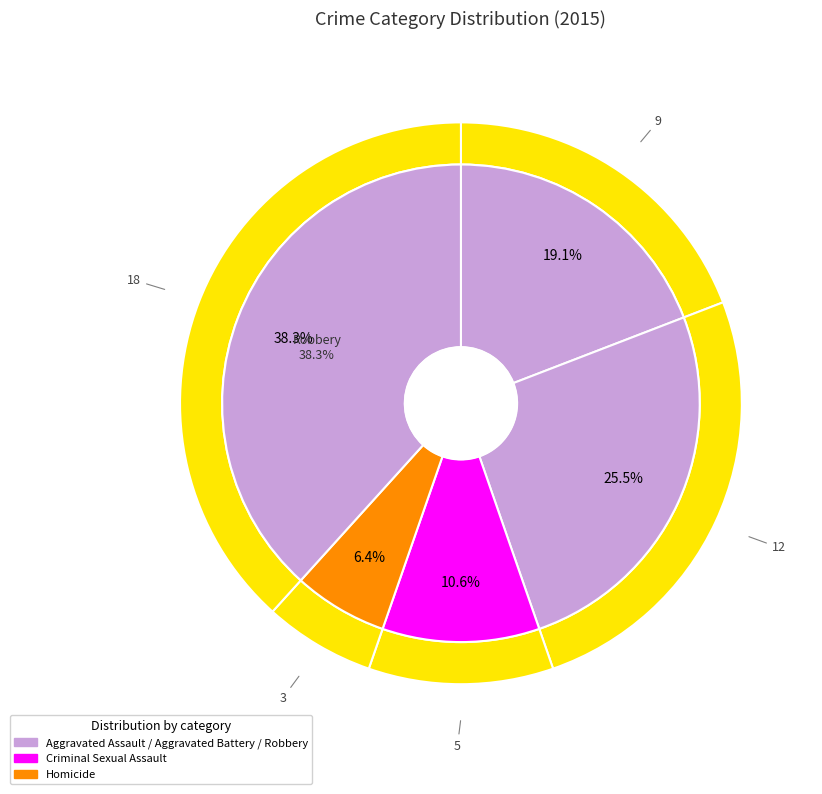

Do Robbery and Homicide together represent more than half of the pie?

No